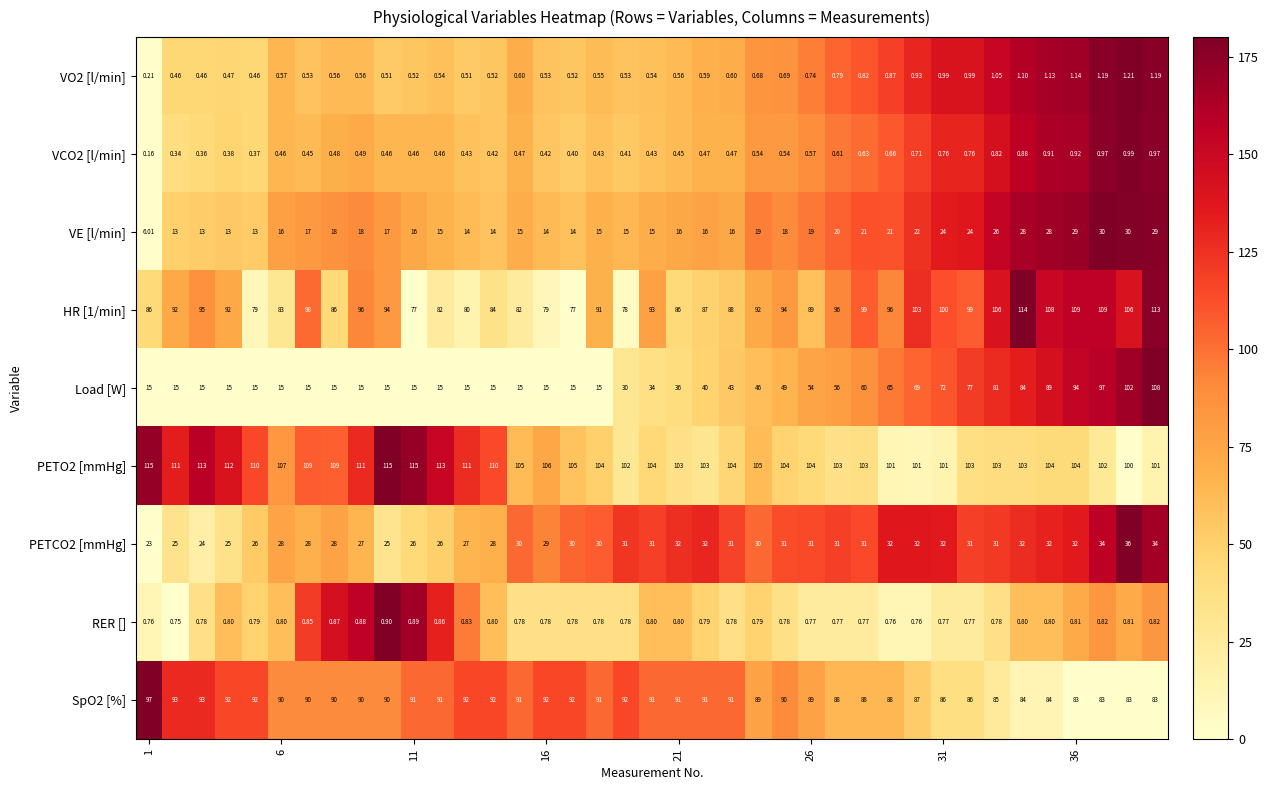

Which series has the widest spread of values?

Load [W]